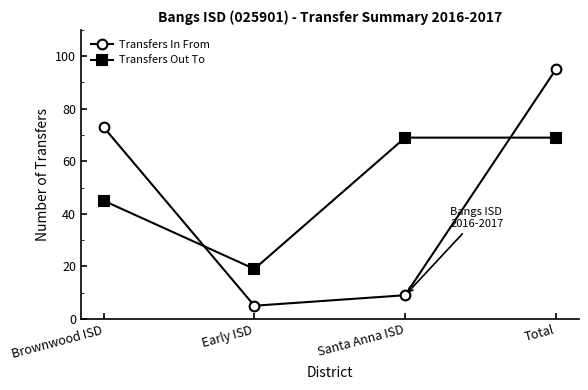

Is the value of Transfers In From at Total greater than the value of Transfers Out To at Total?

Yes